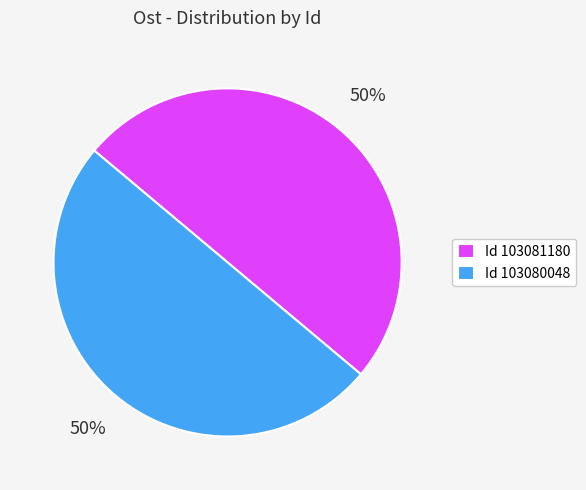

Approximately how many times larger is the value at Id 103080048 compared to Id 103081180?

1.0